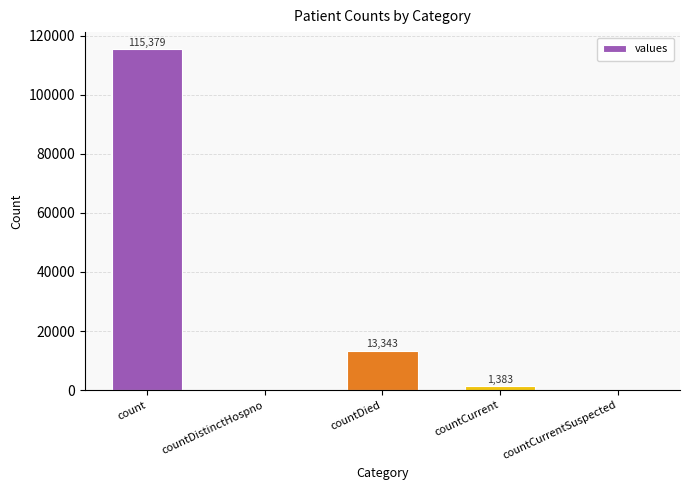

What is the sum of all values?

130105